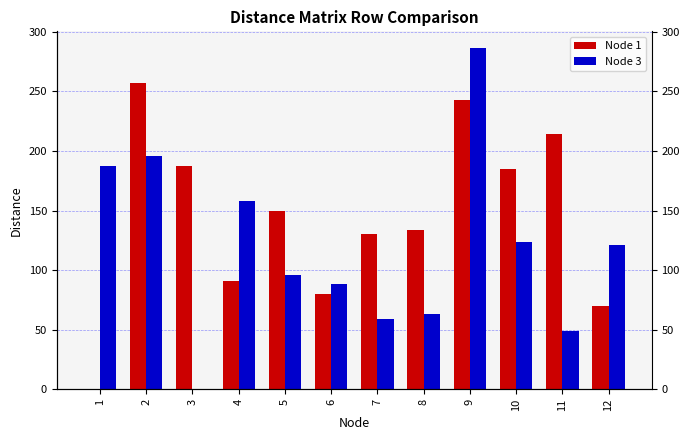

The Node 1 series shows 185 at 10. True or false?

True